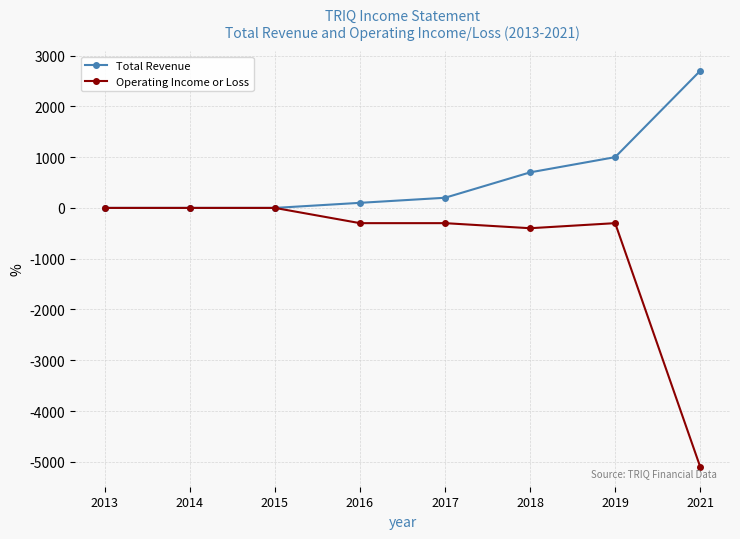

Does the chart have visible grid lines?

Yes